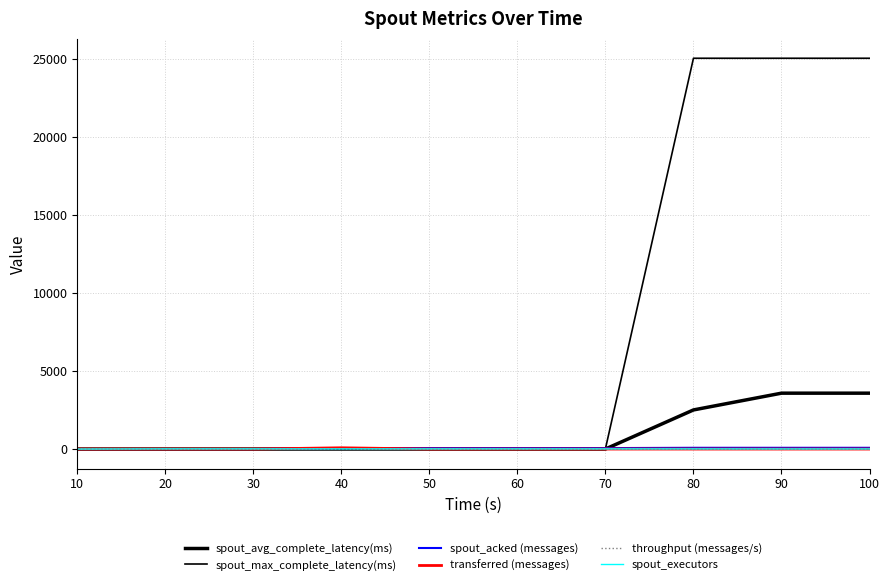

Does the chart have visible grid lines?

Yes